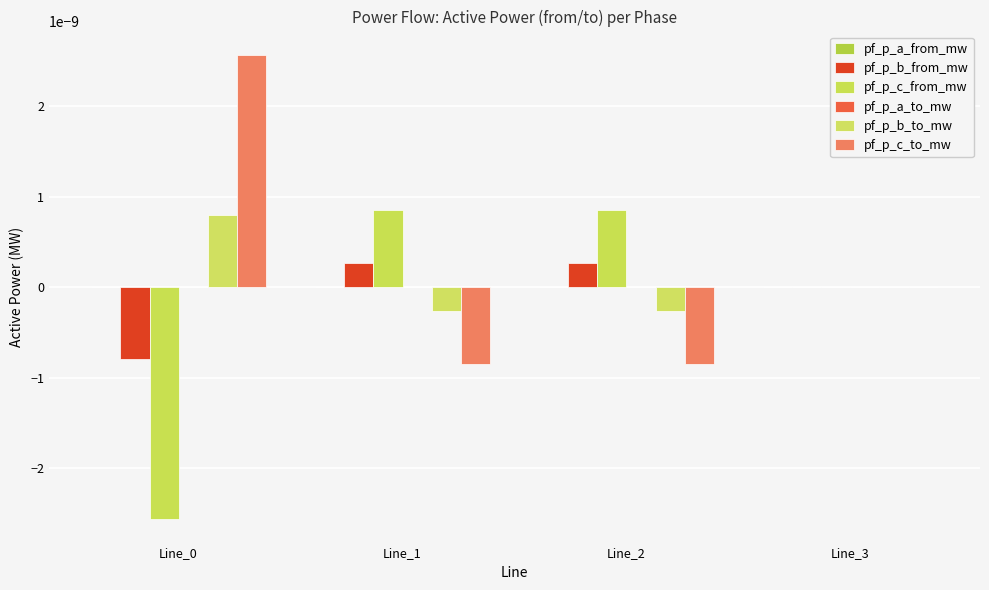

How many categories are shown in the chart?

4